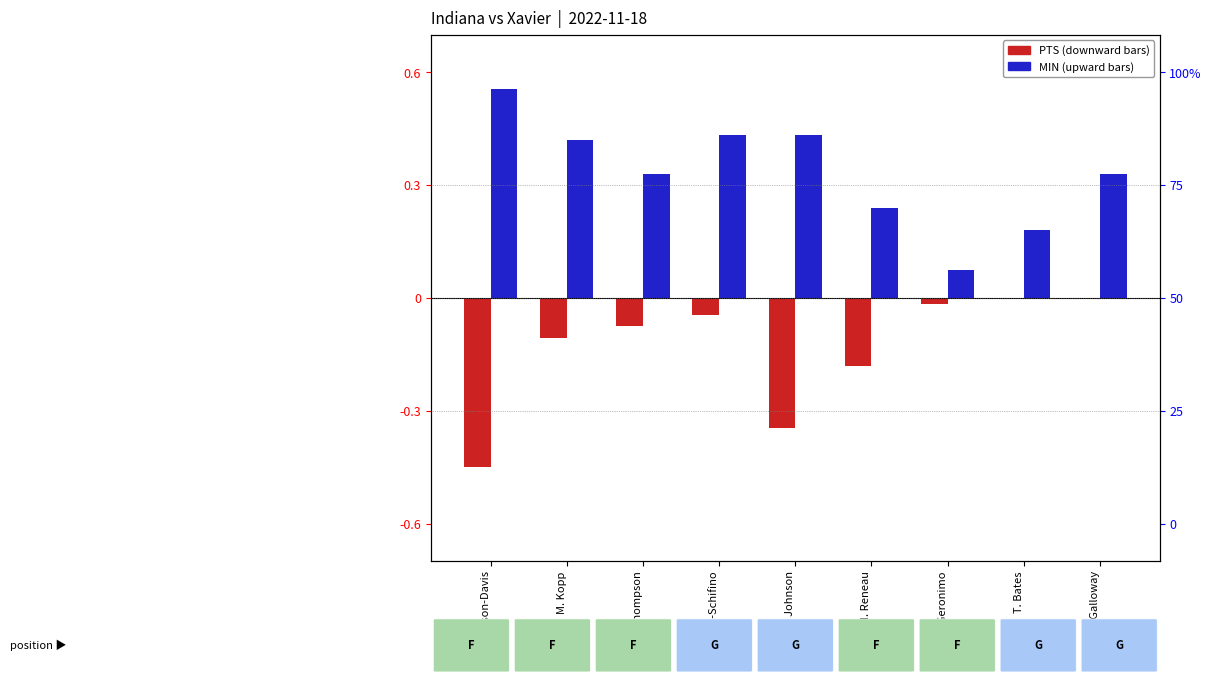

What is the minimum value for MIN (normalized, upward)?

0.1